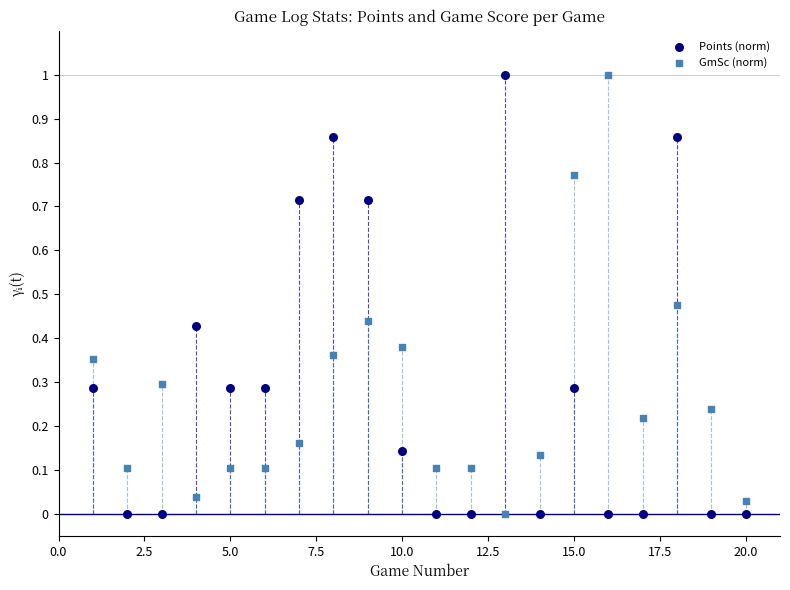

What are all the series names shown in the legend?

Points (norm), GmSc (norm)